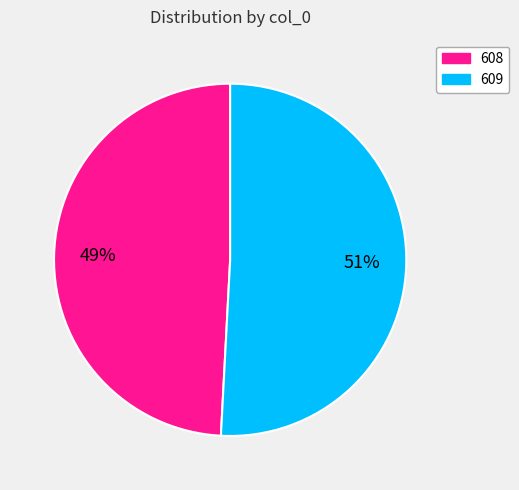

Between 608 and 609, which is larger?

609